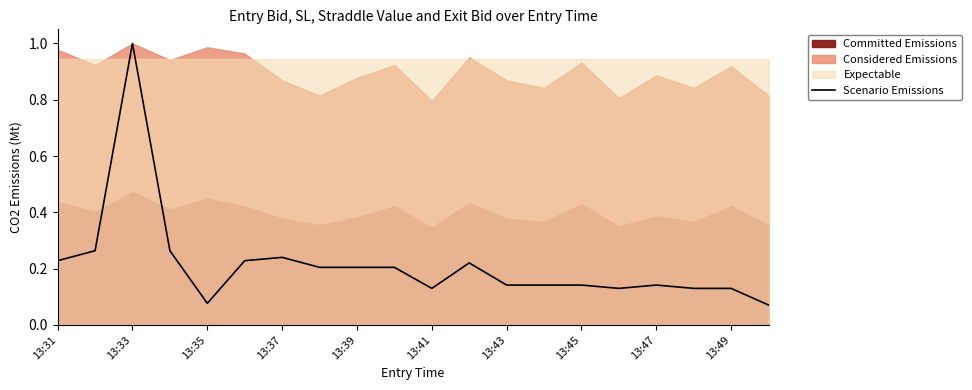

True or false: Scenario Emissions has a value of 0.2 at 13:39.

True